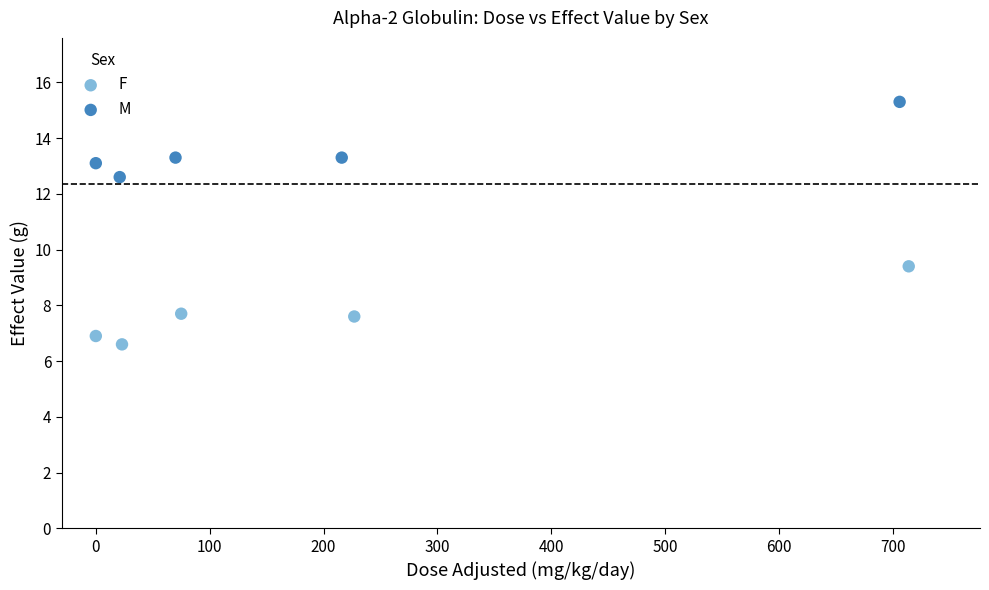

What are all the series names shown in the legend?

F, M